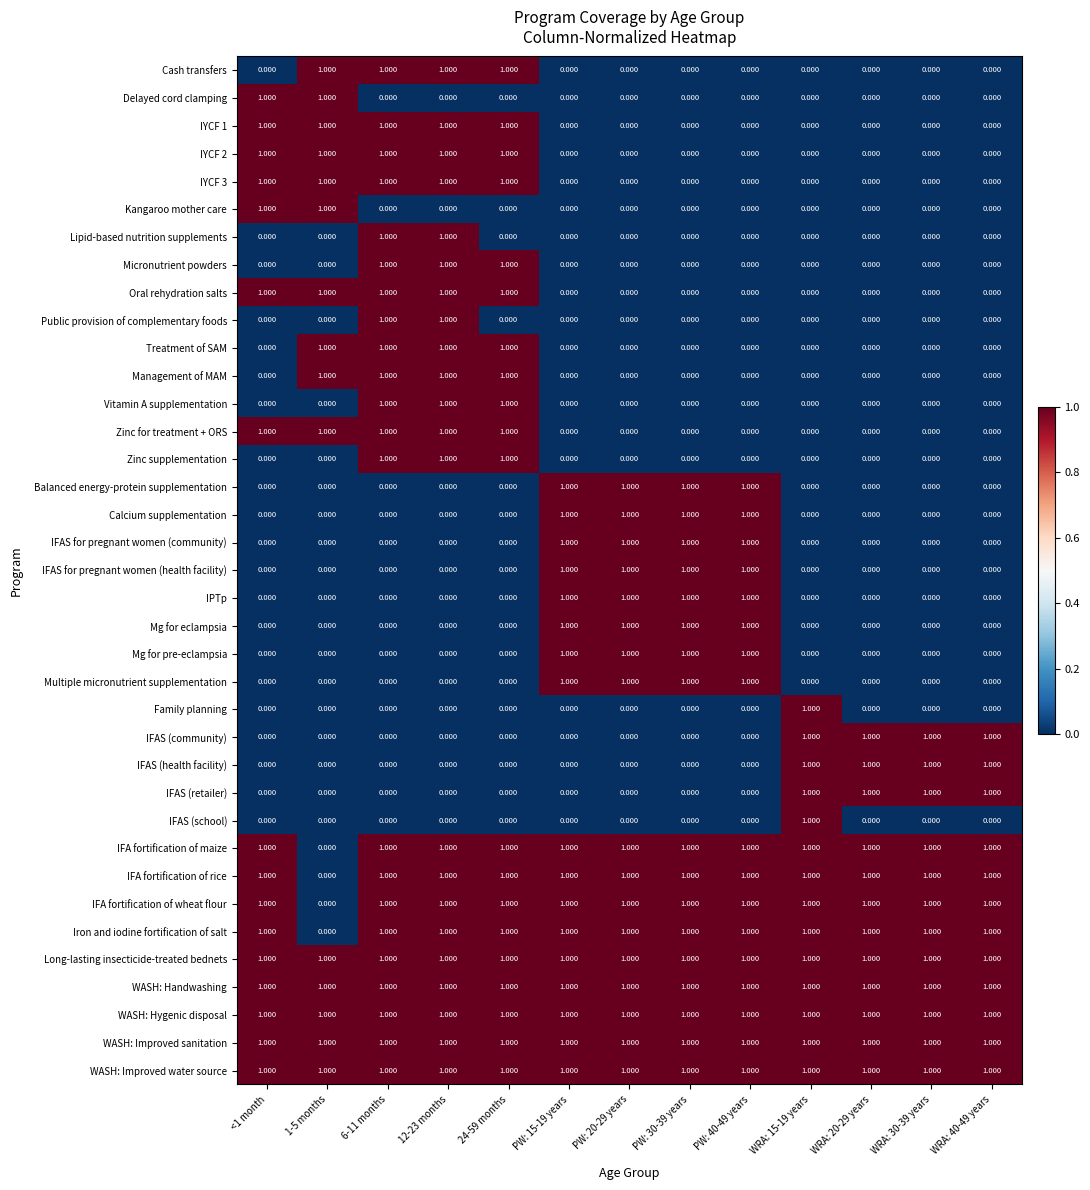

Reading left to right, list all the values displayed in this chart.

Cash transfers: <1 month=0	1-5 months=1	6-11 months=1	12-23 months=1	24-59 months=1	PW: 15-19 years=0	PW: 20-29 years=0	PW: 30-39 years=0	PW: 40-49 years=0	WRA: 15-19 years=0	WRA: 20-29 years=0	WRA: 30-39 years=0	WRA: 40-49 years=0
Delayed cord clamping: <1 month=1	1-5 months=1	6-11 months=0	12-23 months=0	24-59 months=0	PW: 15-19 years=0	PW: 20-29 years=0	PW: 30-39 years=0	PW: 40-49 years=0	WRA: 15-19 years=0	WRA: 20-29 years=0	WRA: 30-39 years=0	WRA: 40-49 years=0
IYCF 1: <1 month=1	1-5 months=1	6-11 months=1	12-23 months=1	24-59 months=1	PW: 15-19 years=0	PW: 20-29 years=0	PW: 30-39 years=0	PW: 40-49 years=0	WRA: 15-19 years=0	WRA: 20-29 years=0	WRA: 30-39 years=0	WRA: 40-49 years=0
IYCF 2: <1 month=1	1-5 months=1	6-11 months=1	12-23 months=1	24-59 months=1	PW: 15-19 years=0	PW: 20-29 years=0	PW: 30-39 years=0	PW: 40-49 years=0	WRA: 15-19 years=0	WRA: 20-29 years=0	WRA: 30-39 years=0	WRA: 40-49 years=0
IYCF 3: <1 month=1	1-5 months=1	6-11 months=1	12-23 months=1	24-59 months=1	PW: 15-19 years=0	PW: 20-29 years=0	PW: 30-39 years=0	PW: 40-49 years=0	WRA: 15-19 years=0	WRA: 20-29 years=0	WRA: 30-39 years=0	WRA: 40-49 years=0
Kangaroo mother care: <1 month=1	1-5 months=1	6-11 months=0	12-23 months=0	24-59 months=0	PW: 15-19 years=0	PW: 20-29 years=0	PW: 30-39 years=0	PW: 40-49 years=0	WRA: 15-19 years=0	WRA: 20-29 years=0	WRA: 30-39 years=0	WRA: 40-49 years=0
Lipid-based nutrition supplements: <1 month=0	1-5 months=0	6-11 months=1	12-23 months=1	24-59 months=0	PW: 15-19 years=0	PW: 20-29 years=0	PW: 30-39 years=0	PW: 40-49 years=0	WRA: 15-19 years=0	WRA: 20-29 years=0	WRA: 30-39 years=0	WRA: 40-49 years=0
Micronutrient powders: <1 month=0	1-5 months=0	6-11 months=1	12-23 months=1	24-59 months=1	PW: 15-19 years=0	PW: 20-29 years=0	PW: 30-39 years=0	PW: 40-49 years=0	WRA: 15-19 years=0	WRA: 20-29 years=0	WRA: 30-39 years=0	WRA: 40-49 years=0
Oral rehydration salts: <1 month=1	1-5 months=1	6-11 months=1	12-23 months=1	24-59 months=1	PW: 15-19 years=0	PW: 20-29 years=0	PW: 30-39 years=0	PW: 40-49 years=0	WRA: 15-19 years=0	WRA: 20-29 years=0	WRA: 30-39 years=0	WRA: 40-49 years=0
Public provision of complementary foods: <1 month=0	1-5 months=0	6-11 months=1	12-23 months=1	24-59 months=0	PW: 15-19 years=0	PW: 20-29 years=0	PW: 30-39 years=0	PW: 40-49 years=0	WRA: 15-19 years=0	WRA: 20-29 years=0	WRA: 30-39 years=0	WRA: 40-49 years=0
Treatment of SAM: <1 month=0	1-5 months=1	6-11 months=1	12-23 months=1	24-59 months=1	PW: 15-19 years=0	PW: 20-29 years=0	PW: 30-39 years=0	PW: 40-49 years=0	WRA: 15-19 years=0	WRA: 20-29 years=0	WRA: 30-39 years=0	WRA: 40-49 years=0
Management of MAM: <1 month=0	1-5 months=1	6-11 months=1	12-23 months=1	24-59 months=1	PW: 15-19 years=0	PW: 20-29 years=0	PW: 30-39 years=0	PW: 40-49 years=0	WRA: 15-19 years=0	WRA: 20-29 years=0	WRA: 30-39 years=0	WRA: 40-49 years=0
Vitamin A supplementation: <1 month=0	1-5 months=0	6-11 months=1	12-23 months=1	24-59 months=1	PW: 15-19 years=0	PW: 20-29 years=0	PW: 30-39 years=0	PW: 40-49 years=0	WRA: 15-19 years=0	WRA: 20-29 years=0	WRA: 30-39 years=0	WRA: 40-49 years=0
Zinc for treatment + ORS: <1 month=1	1-5 months=1	6-11 months=1	12-23 months=1	24-59 months=1	PW: 15-19 years=0	PW: 20-29 years=0	PW: 30-39 years=0	PW: 40-49 years=0	WRA: 15-19 years=0	WRA: 20-29 years=0	WRA: 30-39 years=0	WRA: 40-49 years=0
Zinc supplementation: <1 month=0	1-5 months=0	6-11 months=1	12-23 months=1	24-59 months=1	PW: 15-19 years=0	PW: 20-29 years=0	PW: 30-39 years=0	PW: 40-49 years=0	WRA: 15-19 years=0	WRA: 20-29 years=0	WRA: 30-39 years=0	WRA: 40-49 years=0
Balanced energy-protein supplementation: <1 month=0	1-5 months=0	6-11 months=0	12-23 months=0	24-59 months=0	PW: 15-19 years=1	PW: 20-29 years=1	PW: 30-39 years=1	PW: 40-49 years=1	WRA: 15-19 years=0	WRA: 20-29 years=0	WRA: 30-39 years=0	WRA: 40-49 years=0
Calcium supplementation: <1 month=0	1-5 months=0	6-11 months=0	12-23 months=0	24-59 months=0	PW: 15-19 years=1	PW: 20-29 years=1	PW: 30-39 years=1	PW: 40-49 years=1	WRA: 15-19 years=0	WRA: 20-29 years=0	WRA: 30-39 years=0	WRA: 40-49 years=0
IFAS for pregnant women (community): <1 month=0	1-5 months=0	6-11 months=0	12-23 months=0	24-59 months=0	PW: 15-19 years=1	PW: 20-29 years=1	PW: 30-39 years=1	PW: 40-49 years=1	WRA: 15-19 years=0	WRA: 20-29 years=0	WRA: 30-39 years=0	WRA: 40-49 years=0
IFAS for pregnant women (health facility): <1 month=0	1-5 months=0	6-11 months=0	12-23 months=0	24-59 months=0	PW: 15-19 years=1	PW: 20-29 years=1	PW: 30-39 years=1	PW: 40-49 years=1	WRA: 15-19 years=0	WRA: 20-29 years=0	WRA: 30-39 years=0	WRA: 40-49 years=0
IPTp: <1 month=0	1-5 months=0	6-11 months=0	12-23 months=0	24-59 months=0	PW: 15-19 years=1	PW: 20-29 years=1	PW: 30-39 years=1	PW: 40-49 years=1	WRA: 15-19 years=0	WRA: 20-29 years=0	WRA: 30-39 years=0	WRA: 40-49 years=0
Mg for eclampsia: <1 month=0	1-5 months=0	6-11 months=0	12-23 months=0	24-59 months=0	PW: 15-19 years=1	PW: 20-29 years=1	PW: 30-39 years=1	PW: 40-49 years=1	WRA: 15-19 years=0	WRA: 20-29 years=0	WRA: 30-39 years=0	WRA: 40-49 years=0
Mg for pre-eclampsia: <1 month=0	1-5 months=0	6-11 months=0	12-23 months=0	24-59 months=0	PW: 15-19 years=1	PW: 20-29 years=1	PW: 30-39 years=1	PW: 40-49 years=1	WRA: 15-19 years=0	WRA: 20-29 years=0	WRA: 30-39 years=0	WRA: 40-49 years=0
Multiple micronutrient supplementation: <1 month=0	1-5 months=0	6-11 months=0	12-23 months=0	24-59 months=0	PW: 15-19 years=1	PW: 20-29 years=1	PW: 30-39 years=1	PW: 40-49 years=1	WRA: 15-19 years=0	WRA: 20-29 years=0	WRA: 30-39 years=0	WRA: 40-49 years=0
Family planning: <1 month=0	1-5 months=0	6-11 months=0	12-23 months=0	24-59 months=0	PW: 15-19 years=0	PW: 20-29 years=0	PW: 30-39 years=0	PW: 40-49 years=0	WRA: 15-19 years=1	WRA: 20-29 years=0	WRA: 30-39 years=0	WRA: 40-49 years=0
IFAS (community): <1 month=0	1-5 months=0	6-11 months=0	12-23 months=0	24-59 months=0	PW: 15-19 years=0	PW: 20-29 years=0	PW: 30-39 years=0	PW: 40-49 years=0	WRA: 15-19 years=1	WRA: 20-29 years=1	WRA: 30-39 years=1	WRA: 40-49 years=1
IFAS (health facility): <1 month=0	1-5 months=0	6-11 months=0	12-23 months=0	24-59 months=0	PW: 15-19 years=0	PW: 20-29 years=0	PW: 30-39 years=0	PW: 40-49 years=0	WRA: 15-19 years=1	WRA: 20-29 years=1	WRA: 30-39 years=1	WRA: 40-49 years=1
IFAS (retailer): <1 month=0	1-5 months=0	6-11 months=0	12-23 months=0	24-59 months=0	PW: 15-19 years=0	PW: 20-29 years=0	PW: 30-39 years=0	PW: 40-49 years=0	WRA: 15-19 years=1	WRA: 20-29 years=1	WRA: 30-39 years=1	WRA: 40-49 years=1
IFAS (school): <1 month=0	1-5 months=0	6-11 months=0	12-23 months=0	24-59 months=0	PW: 15-19 years=0	PW: 20-29 years=0	PW: 30-39 years=0	PW: 40-49 years=0	WRA: 15-19 years=1	WRA: 20-29 years=0	WRA: 30-39 years=0	WRA: 40-49 years=0
IFA fortification of maize: <1 month=1	1-5 months=0	6-11 months=1	12-23 months=1	24-59 months=1	PW: 15-19 years=1	PW: 20-29 years=1	PW: 30-39 years=1	PW: 40-49 years=1	WRA: 15-19 years=1	WRA: 20-29 years=1	WRA: 30-39 years=1	WRA: 40-49 years=1
IFA fortification of rice: <1 month=1	1-5 months=0	6-11 months=1	12-23 months=1	24-59 months=1	PW: 15-19 years=1	PW: 20-29 years=1	PW: 30-39 years=1	PW: 40-49 years=1	WRA: 15-19 years=1	WRA: 20-29 years=1	WRA: 30-39 years=1	WRA: 40-49 years=1
IFA fortification of wheat flour: <1 month=1	1-5 months=0	6-11 months=1	12-23 months=1	24-59 months=1	PW: 15-19 years=1	PW: 20-29 years=1	PW: 30-39 years=1	PW: 40-49 years=1	WRA: 15-19 years=1	WRA: 20-29 years=1	WRA: 30-39 years=1	WRA: 40-49 years=1
Iron and iodine fortification of salt: <1 month=1	1-5 months=0	6-11 months=1	12-23 months=1	24-59 months=1	PW: 15-19 years=1	PW: 20-29 years=1	PW: 30-39 years=1	PW: 40-49 years=1	WRA: 15-19 years=1	WRA: 20-29 years=1	WRA: 30-39 years=1	WRA: 40-49 years=1
Long-lasting insecticide-treated bednets: <1 month=1	1-5 months=1	6-11 months=1	12-23 months=1	24-59 months=1	PW: 15-19 years=1	PW: 20-29 years=1	PW: 30-39 years=1	PW: 40-49 years=1	WRA: 15-19 years=1	WRA: 20-29 years=1	WRA: 30-39 years=1	WRA: 40-49 years=1
WASH: Handwashing: <1 month=1	1-5 months=1	6-11 months=1	12-23 months=1	24-59 months=1	PW: 15-19 years=1	PW: 20-29 years=1	PW: 30-39 years=1	PW: 40-49 years=1	WRA: 15-19 years=1	WRA: 20-29 years=1	WRA: 30-39 years=1	WRA: 40-49 years=1
WASH: Hygenic disposal: <1 month=1	1-5 months=1	6-11 months=1	12-23 months=1	24-59 months=1	PW: 15-19 years=1	PW: 20-29 years=1	PW: 30-39 years=1	PW: 40-49 years=1	WRA: 15-19 years=1	WRA: 20-29 years=1	WRA: 30-39 years=1	WRA: 40-49 years=1
WASH: Improved sanitation: <1 month=1	1-5 months=1	6-11 months=1	12-23 months=1	24-59 months=1	PW: 15-19 years=1	PW: 20-29 years=1	PW: 30-39 years=1	PW: 40-49 years=1	WRA: 15-19 years=1	WRA: 20-29 years=1	WRA: 30-39 years=1	WRA: 40-49 years=1
WASH: Improved water source: <1 month=1	1-5 months=1	6-11 months=1	12-23 months=1	24-59 months=1	PW: 15-19 years=1	PW: 20-29 years=1	PW: 30-39 years=1	PW: 40-49 years=1	WRA: 15-19 years=1	WRA: 20-29 years=1	WRA: 30-39 years=1	WRA: 40-49 years=1